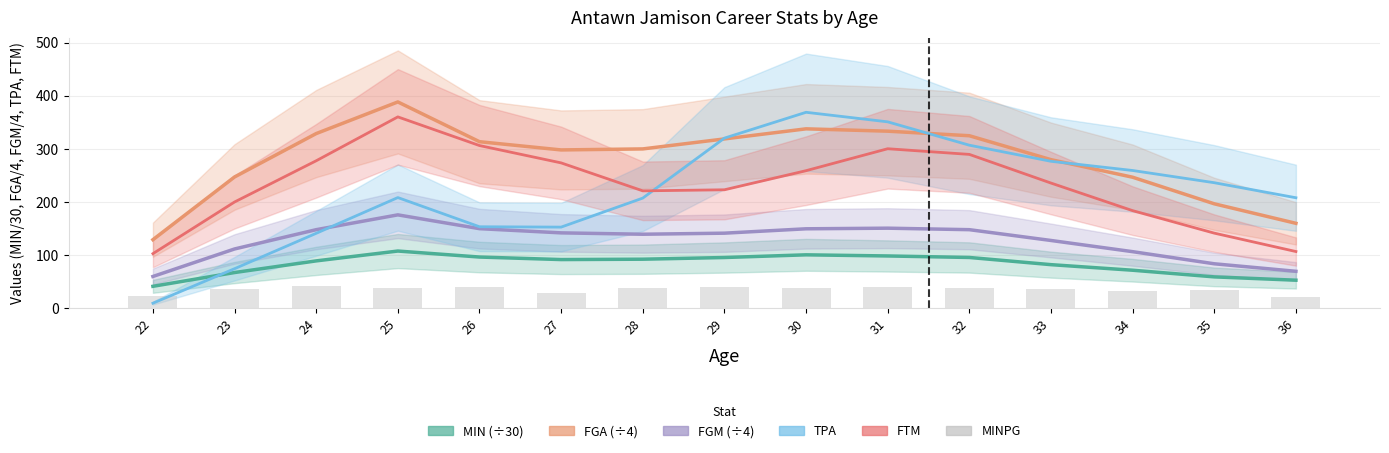

List the labels in order of value, smallest first.

36, 22, 27, 34, 35, 23, 33, 25, 30, 32, 28, 31, 26, 29, 24